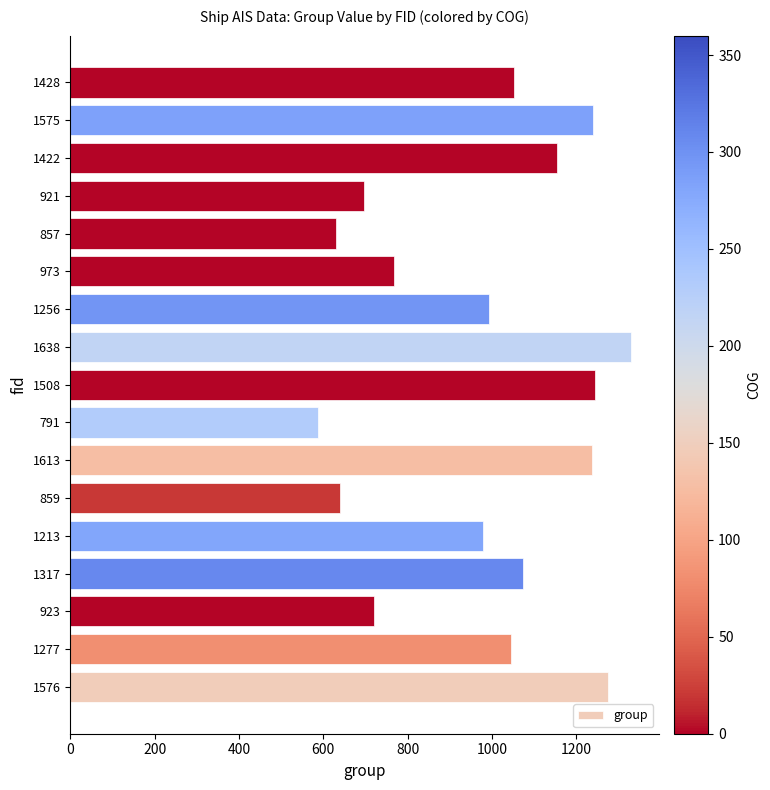

Where is the data nearest to the value 958?

1213